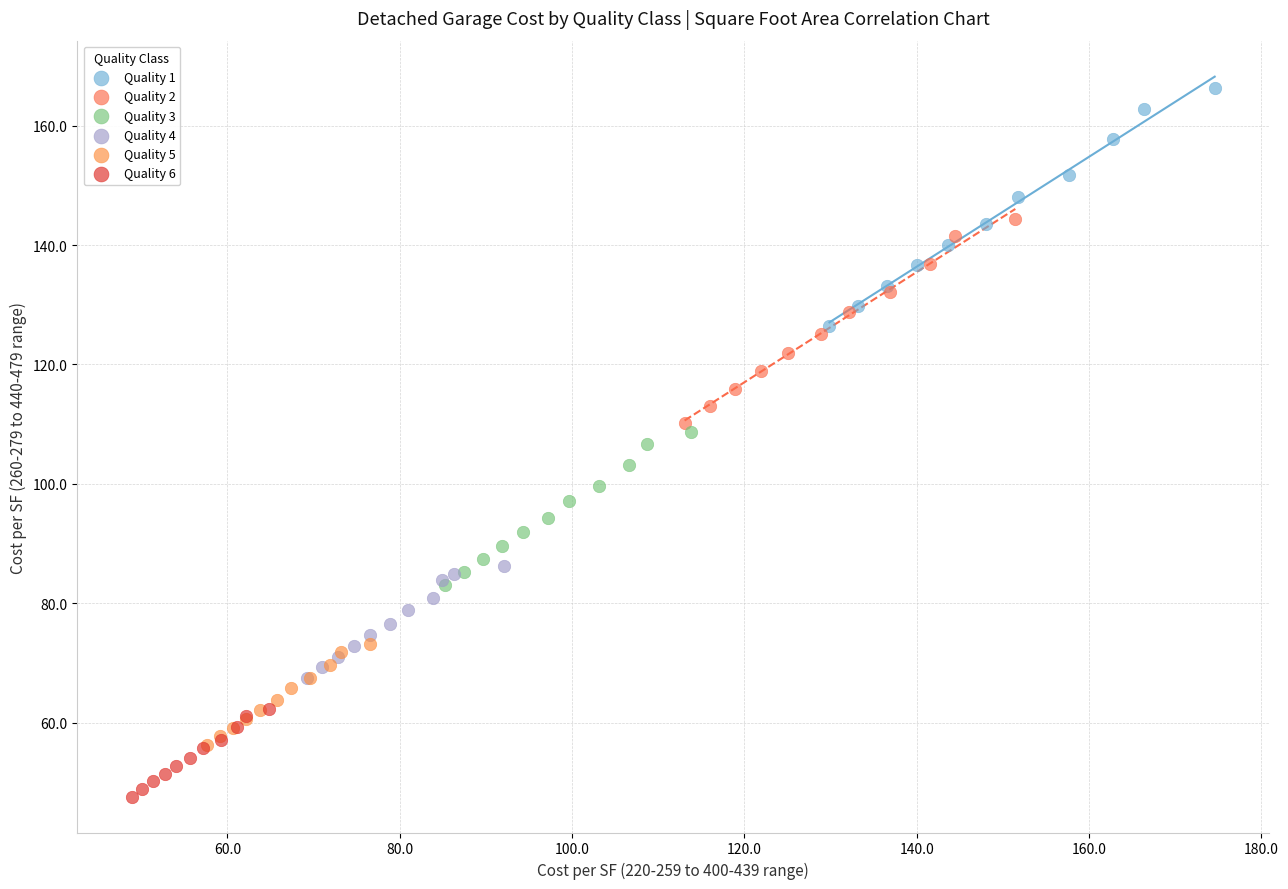

Which series contains the lowest Y value?

Quality 6